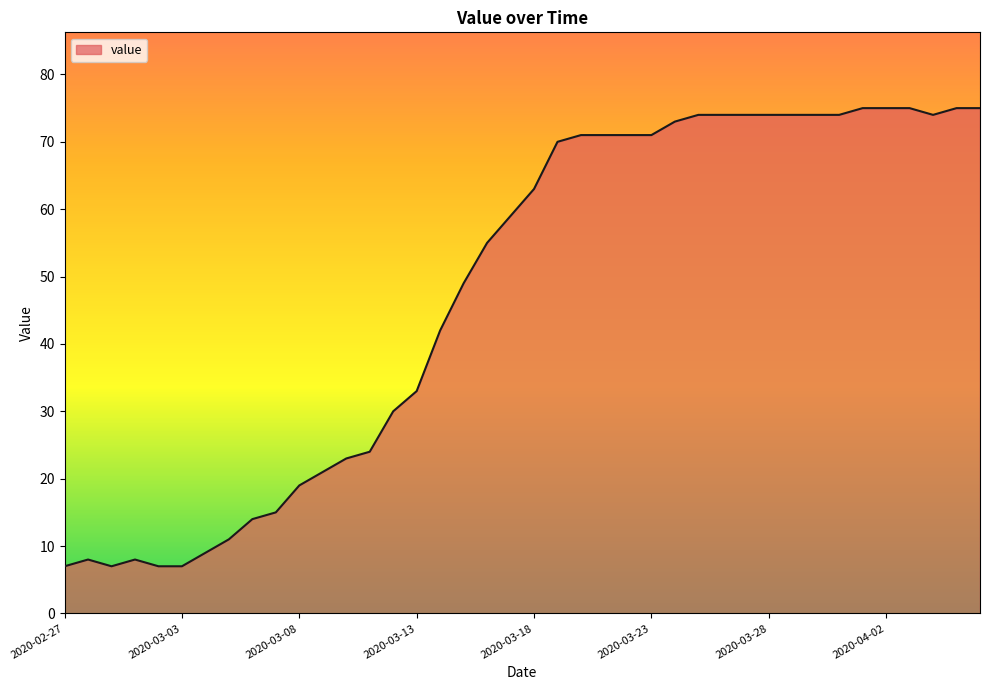

What is the difference between the maximum and minimum values?

68